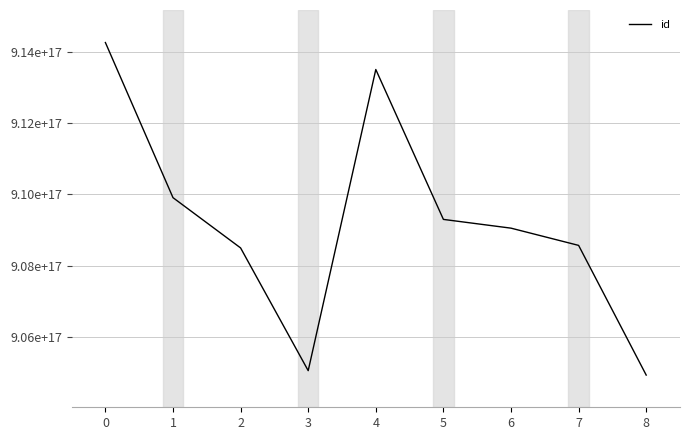

Reading left to right, extract all data points from this chart.

0=914264444573696000	1=909906245582073856	2=908493799533379584	3=905045462444457984	4=913506957171892224	5=909295357825130496	6=909049493798002688	7=908565275649335296	8=904921673056501760